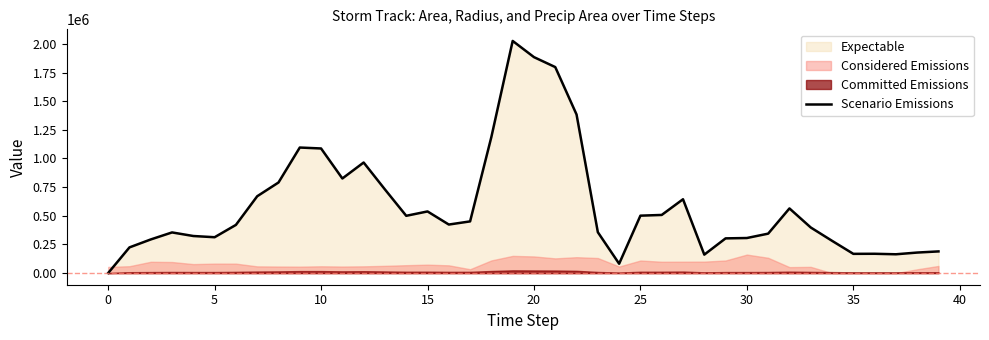

Does the chart have visible grid lines?

No